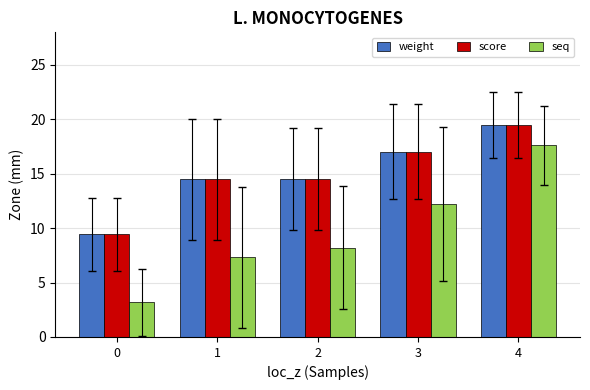

Is the value of seq at 4 greater than the value of score at 0?

Yes